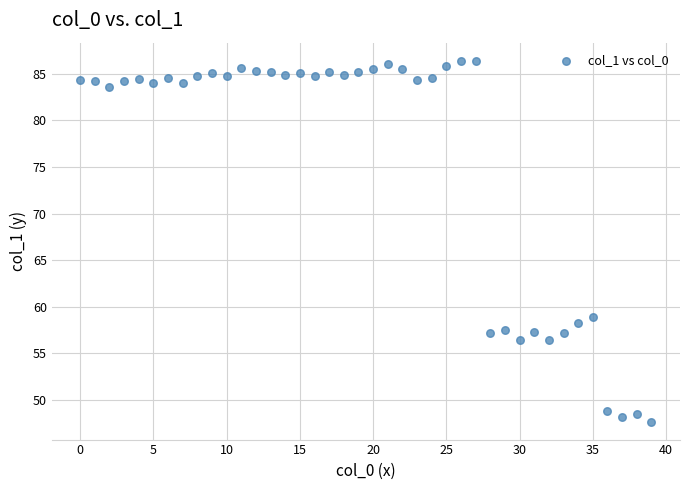

What Y value in the scatter plot is closest to 67?

58.9